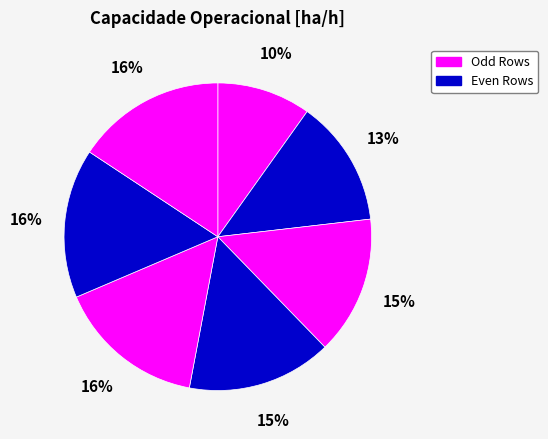

Does any single category account for the majority?

No